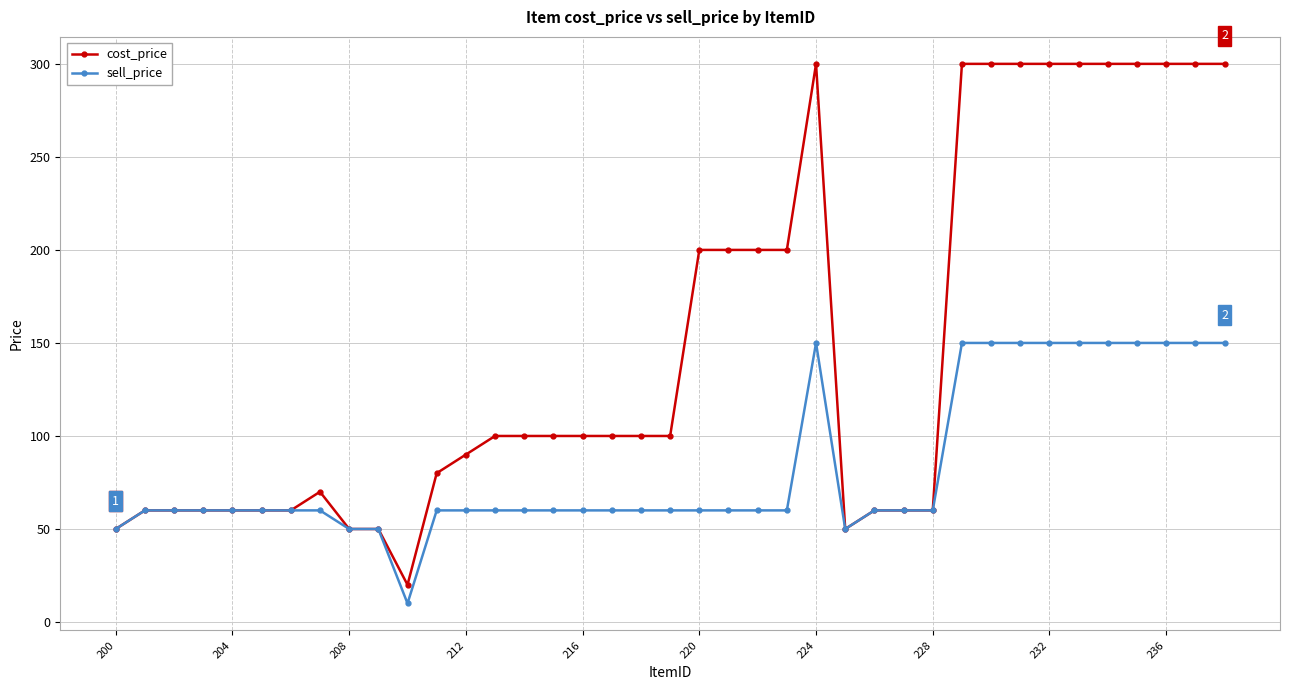

Which series has the largest total across all categories?

cost_price